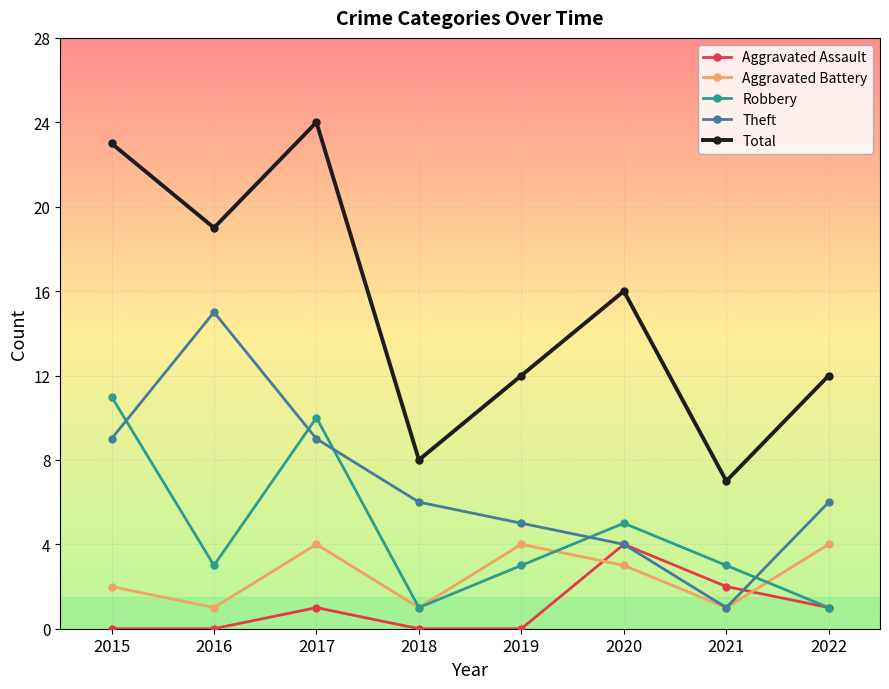

The Theft series shows 9 at 2017. True or false?

True